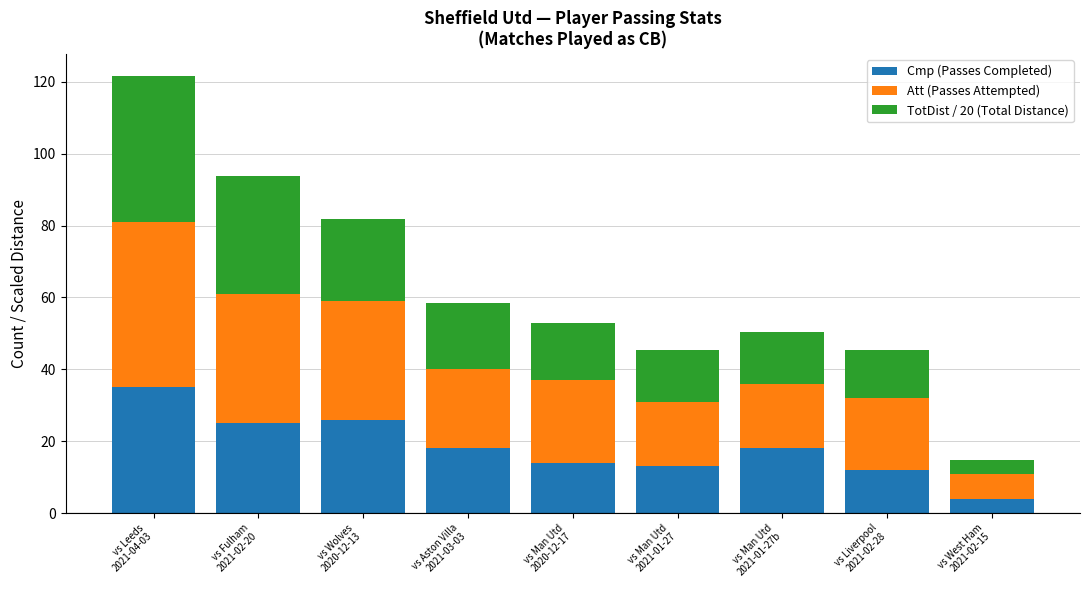

What is the total value across all series at vs Fulham
2021-02-20?

93.8